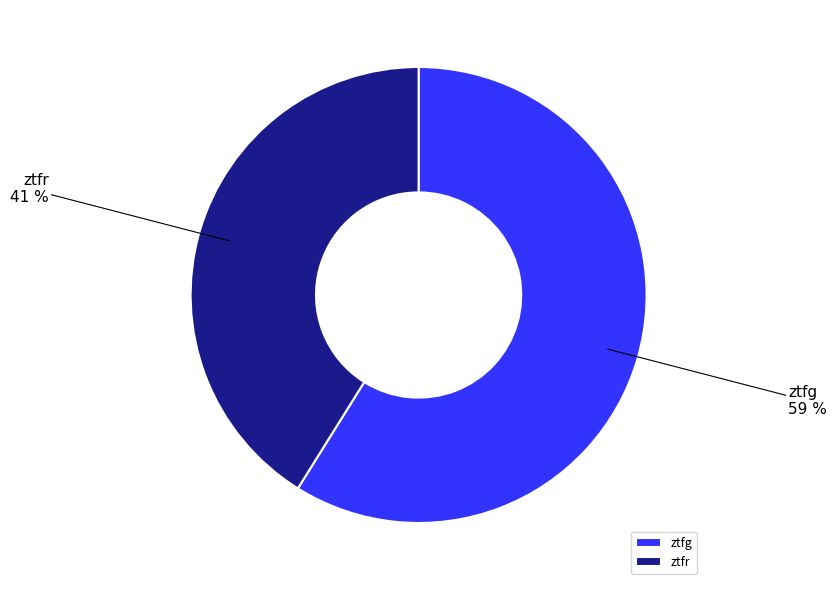

Do ztfr and ztfg together represent more than half of the pie?

Yes